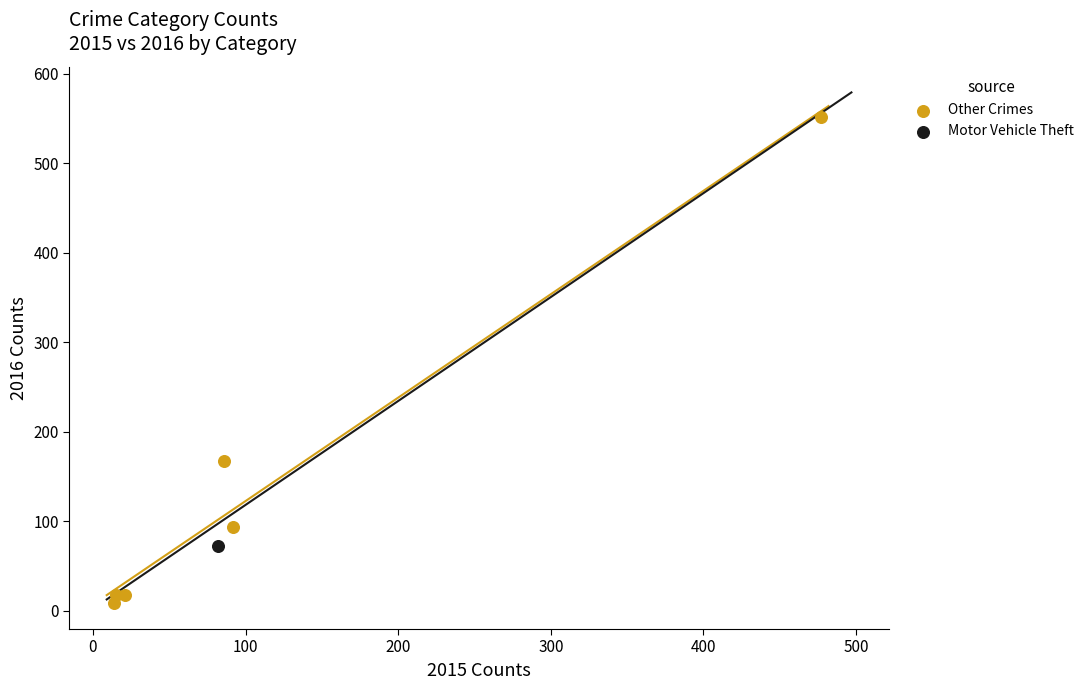

What are all the series names shown in the legend?

Other Crimes, Motor Vehicle Theft